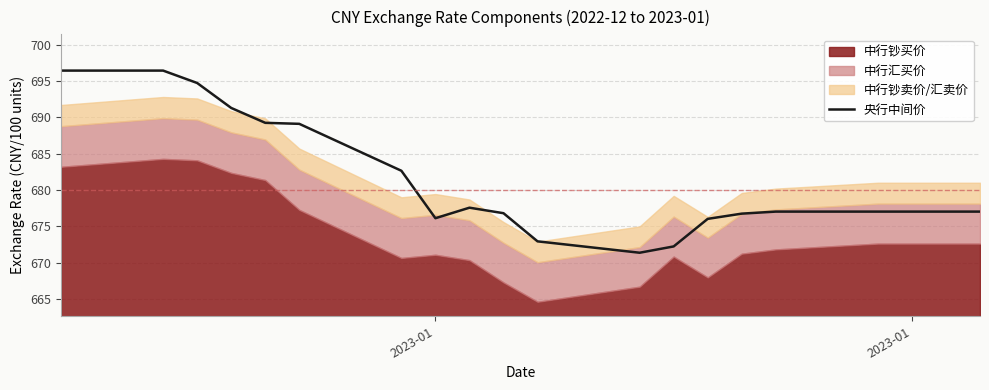

True or false: there are more than 0 points higher than both neighbors.

True